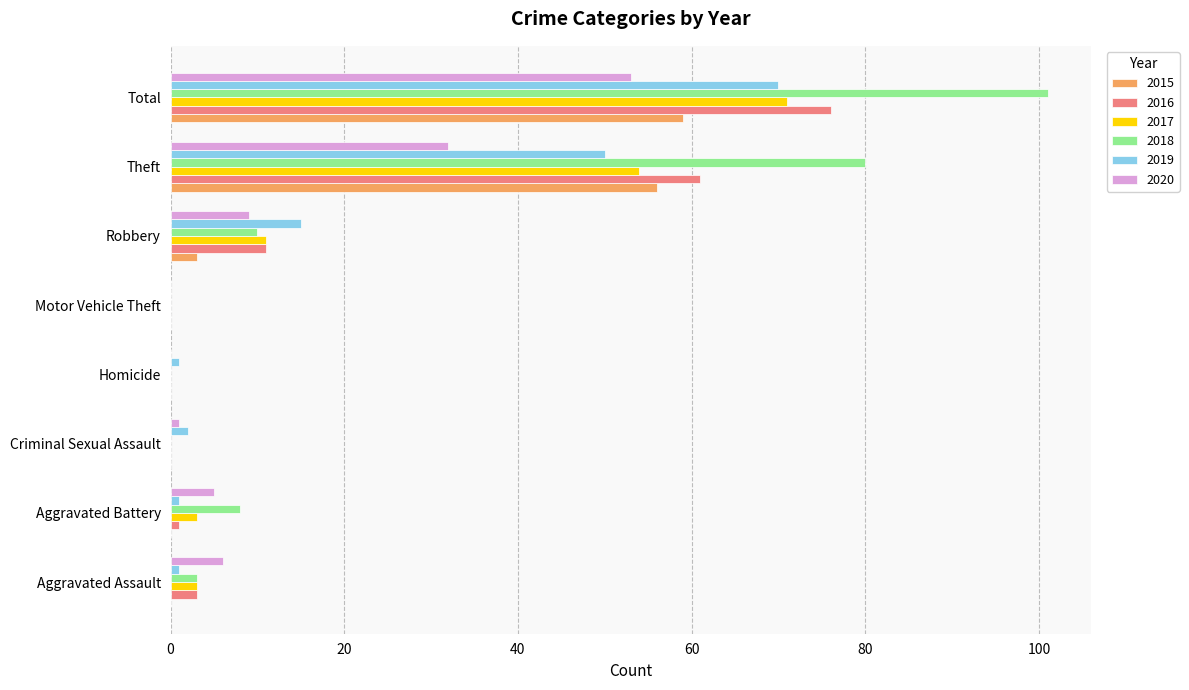

Which series has the largest range (max minus min)?

2018